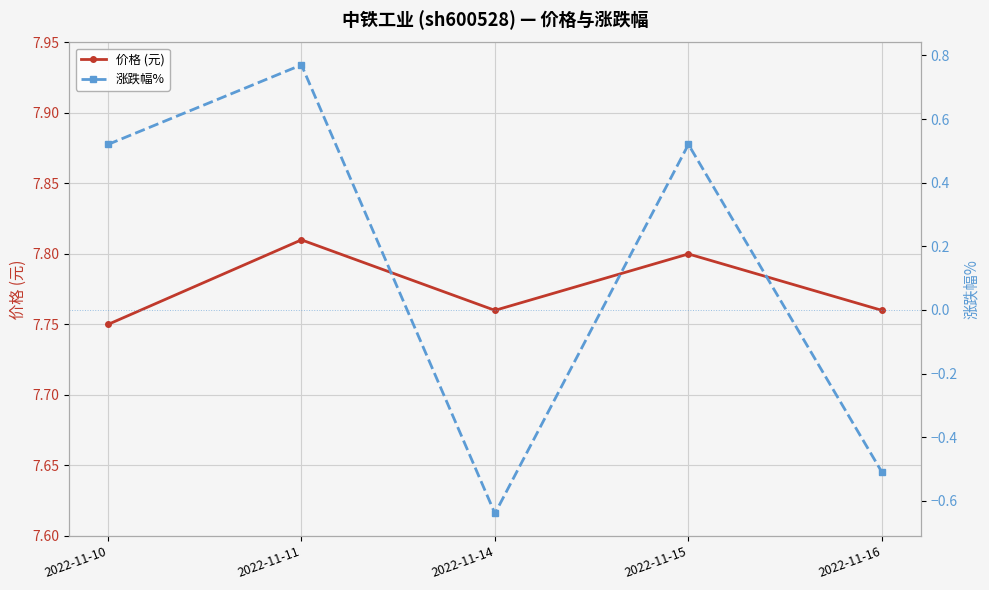

Reading left to right, what are all the values shown in this chart?

价格 (元): 7.8	7.8	7.8	7.8	7.8
涨跌幅%: 0.5	0.8	-0.6	0.5	-0.5